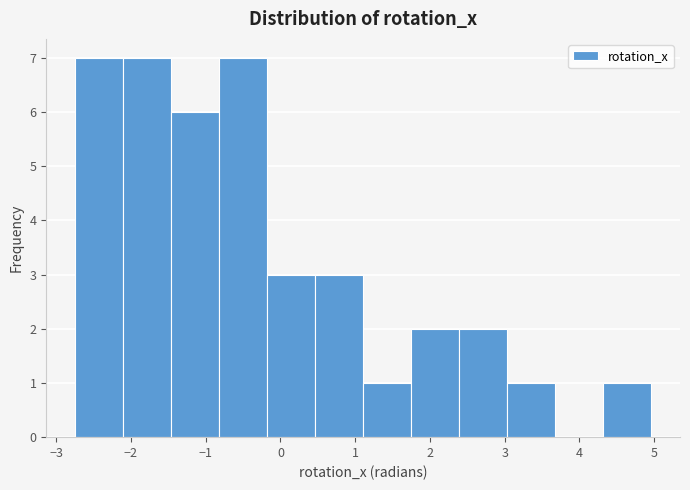

How tall is the bar that spans 0.5 to 1.1 on the x-axis? Neither the bar edges nor the heights are printed on the chart, so give them approximately, as read against the axes.

3